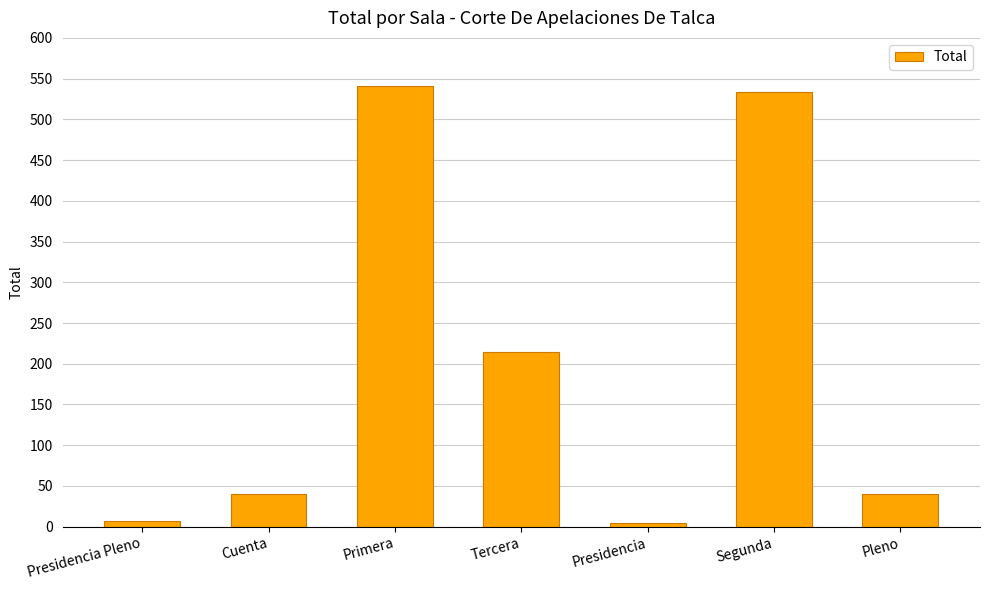

Where is the data nearest to the value 273?

Tercera